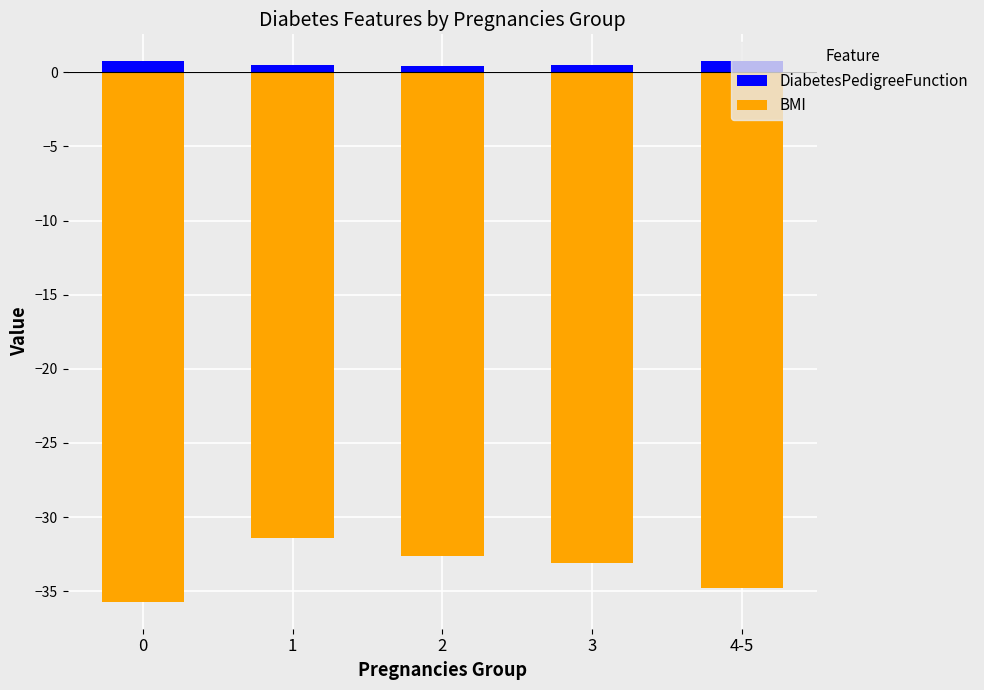

What are all the series names shown in the legend?

DiabetesPedigreeFunction, BMI